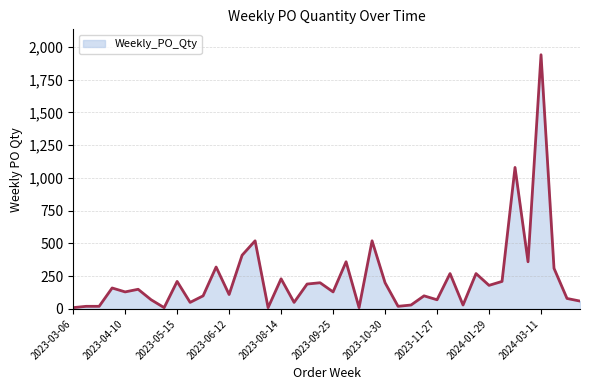

What is the difference between the second highest and second lowest values?

1070